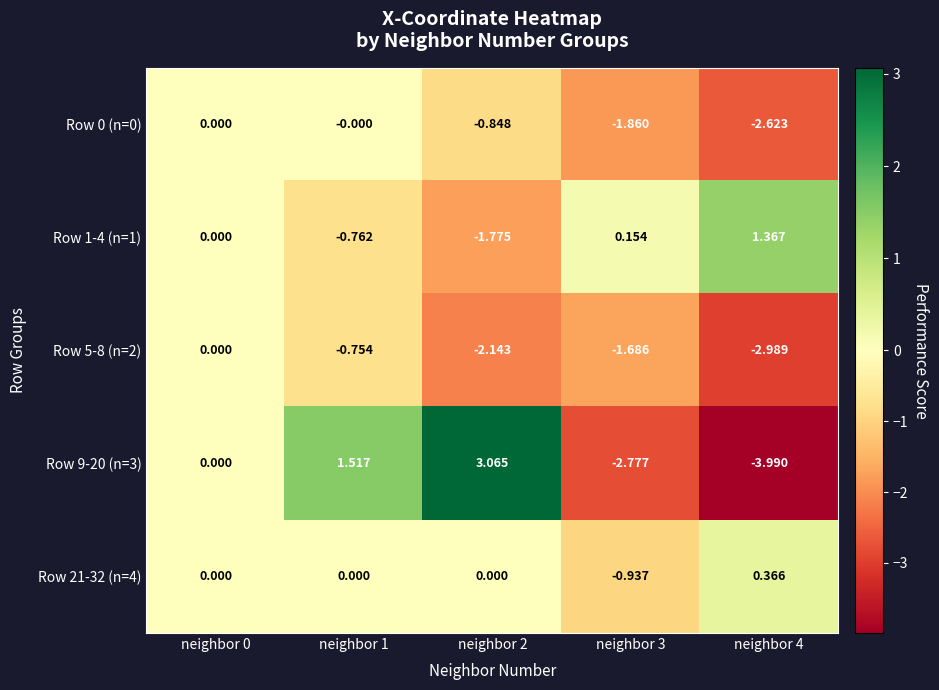

Is the value of Row 1-4 (n=1) at neighbor 3 greater than the value of Row 5-8 (n=2) at neighbor 3?

Yes